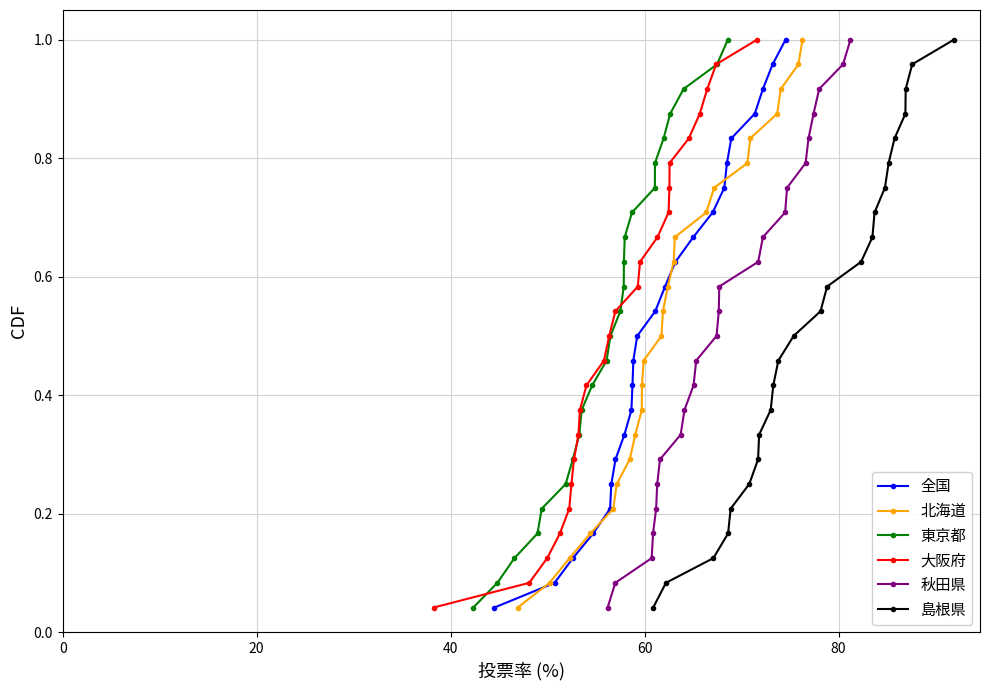

True or false: 島根県 and 全国 intersect in this chart.

False